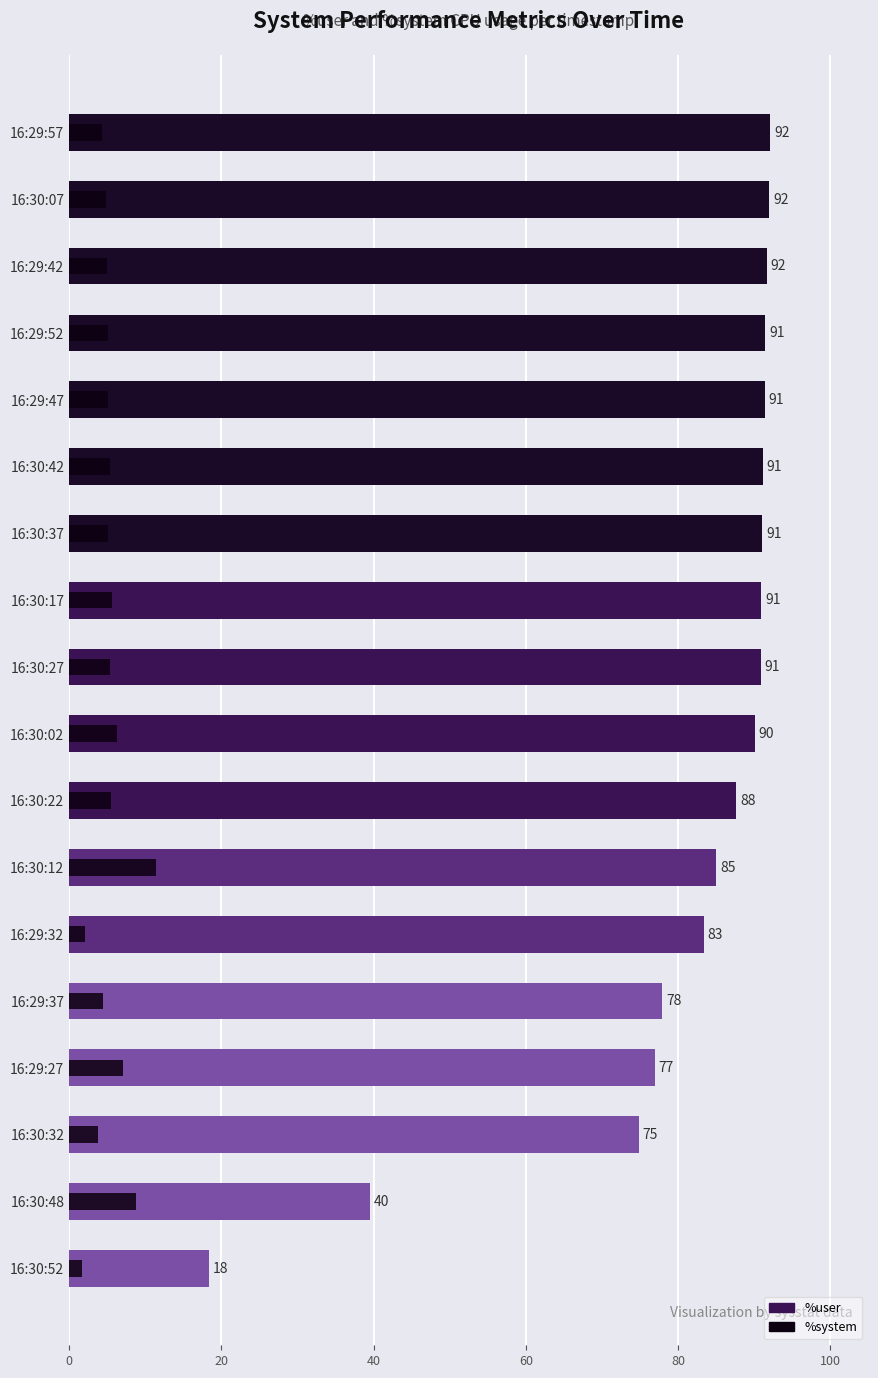

Rank the series by their maximum value, from highest to lowest.

%user, %system